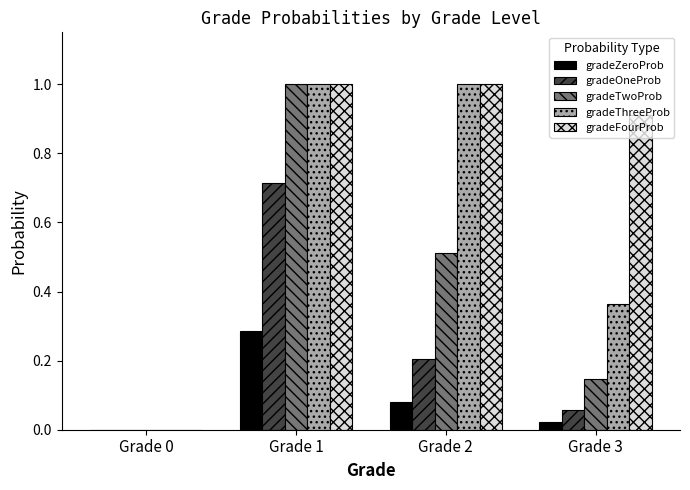

Which category has the highest value in the gradeZeroProb series?

Grade 1